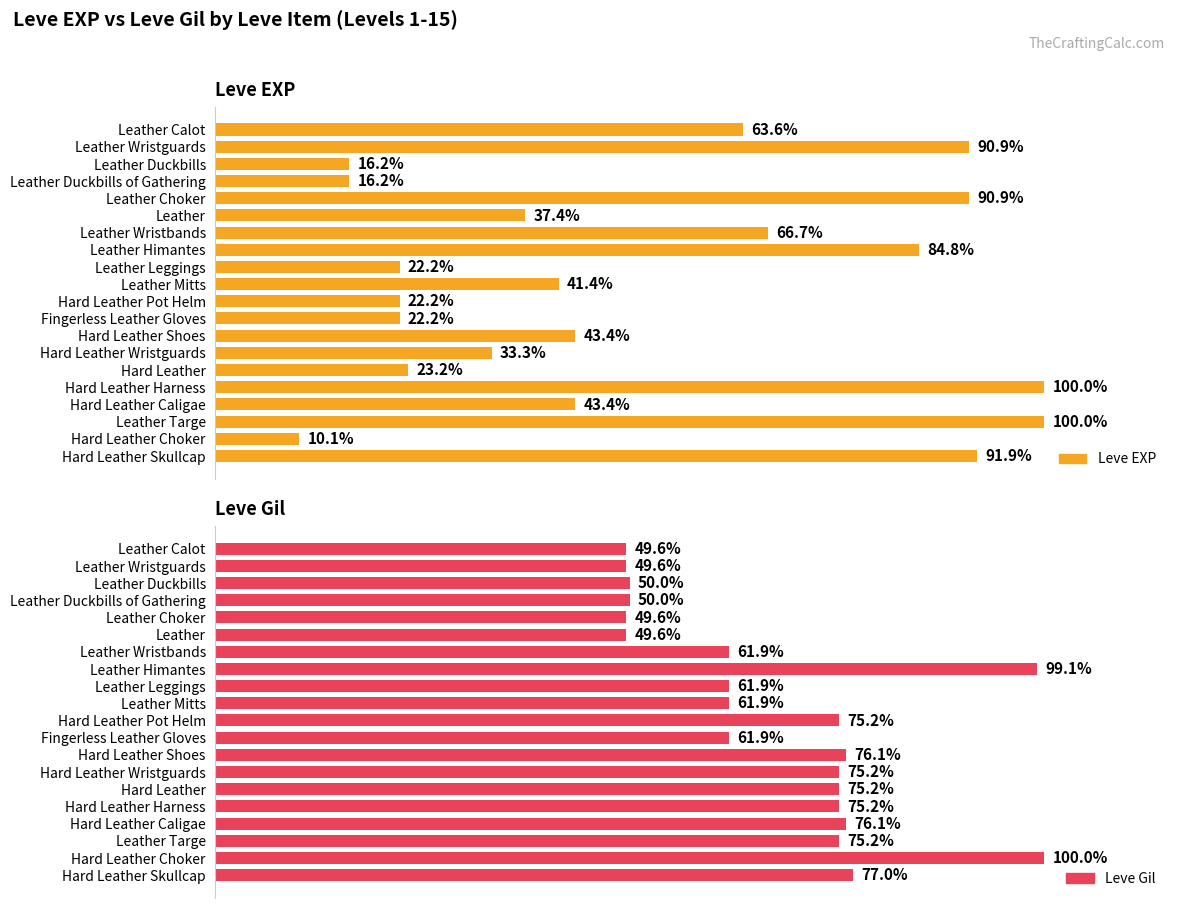

How many categories are shown in the chart?

20